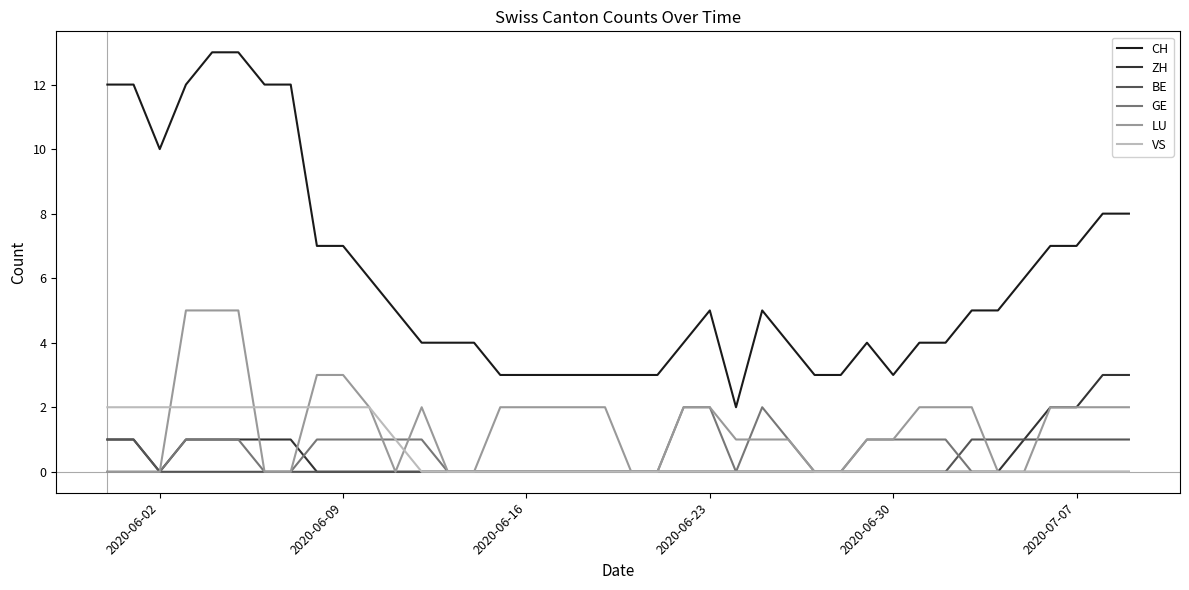

What is the greatest value displayed?

13